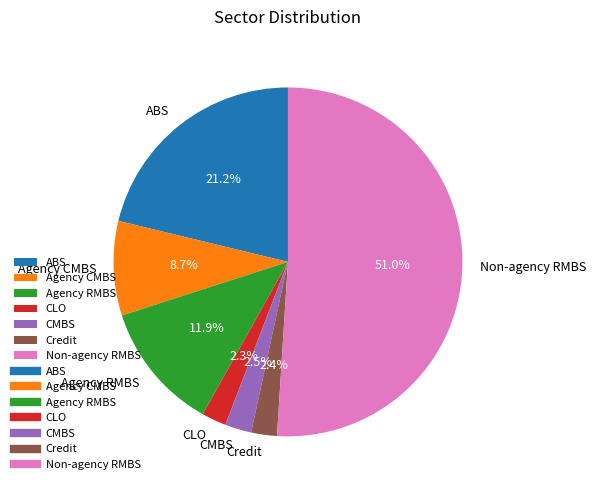

The Credit slice represents 2% of the pie. True or false?

True